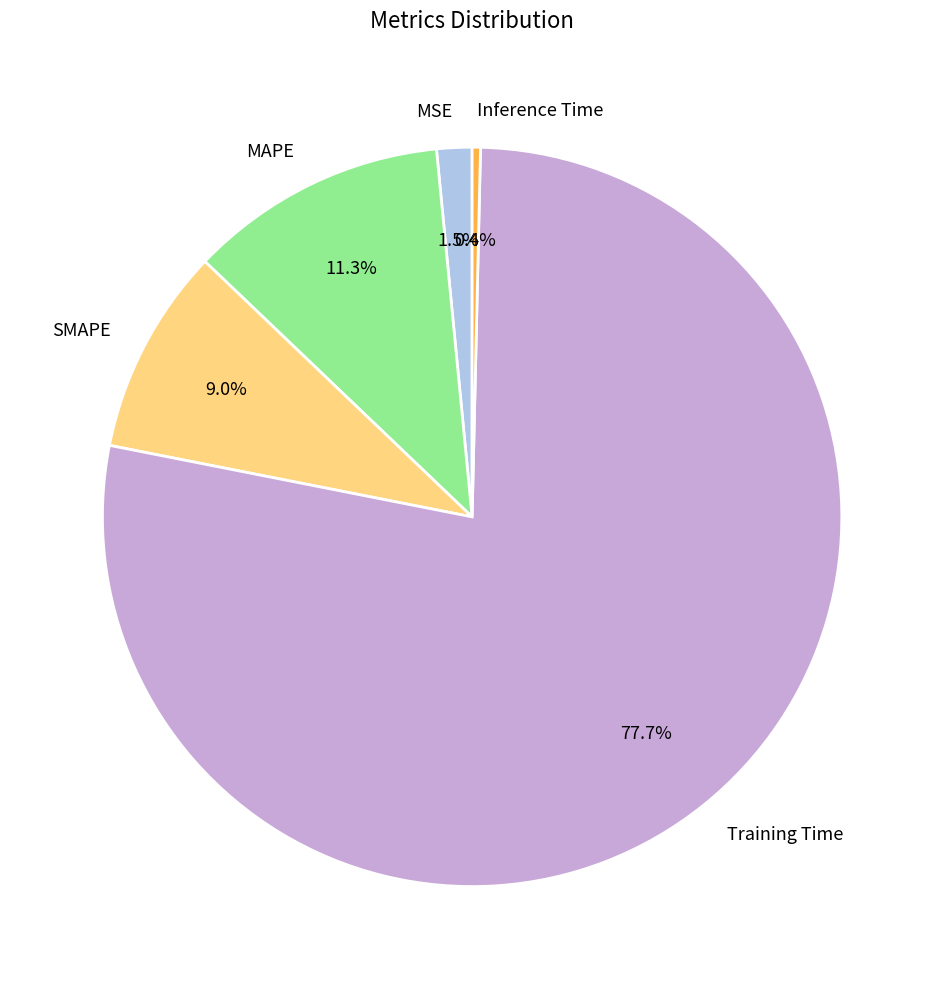

Count the number of slices in the pie.

5